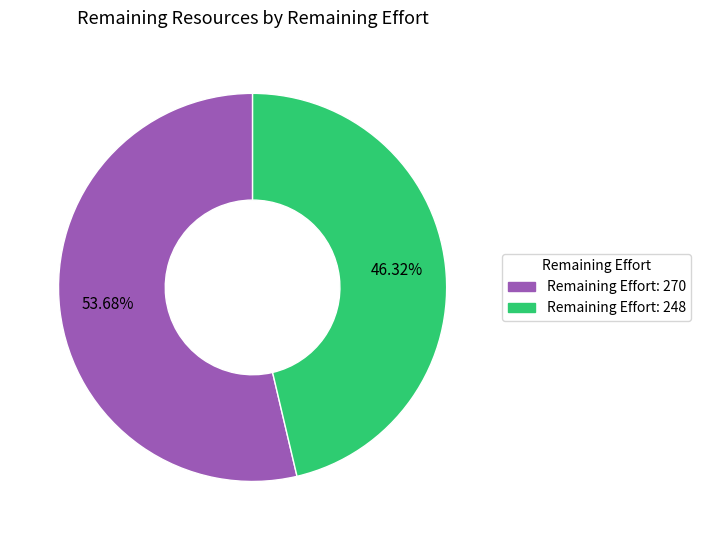

Is there a majority slice in this chart?

Yes